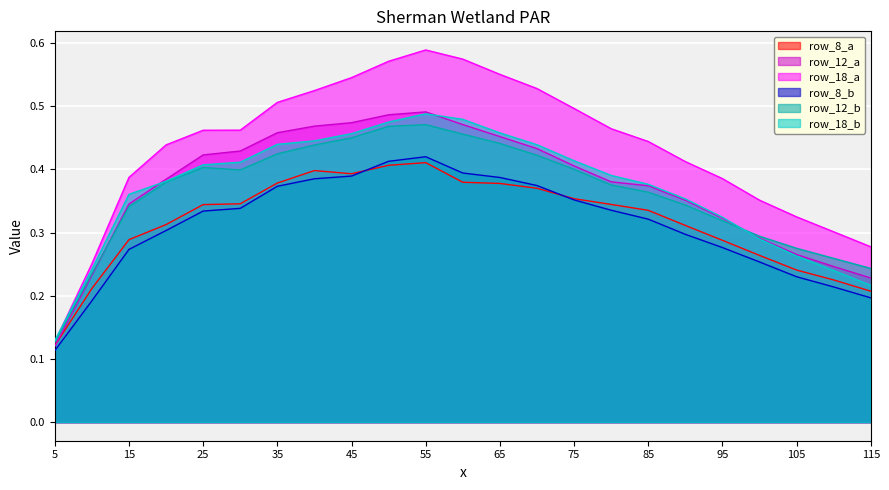

At which category is the sum across all series the highest?

55